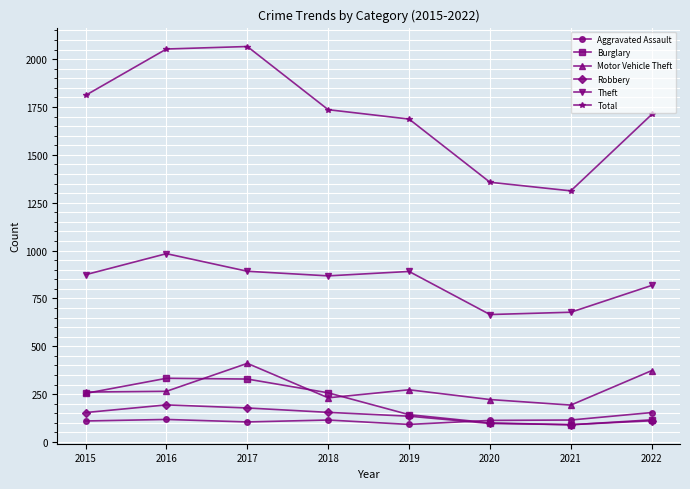

What is the value of the Theft point at the 5th from the left?

891